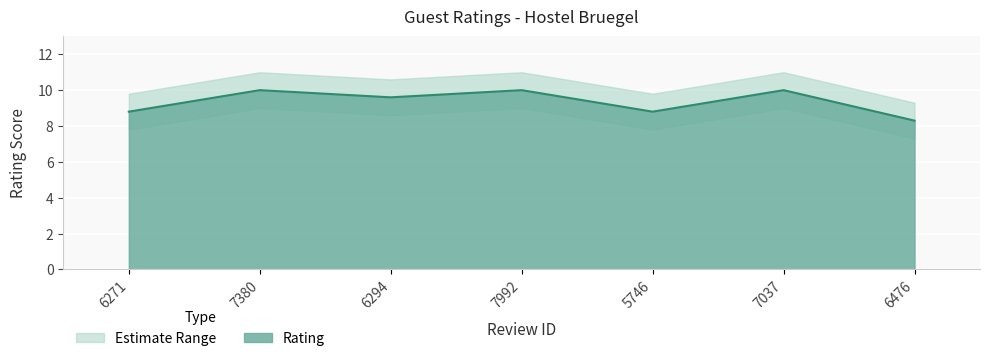

The value at 7037 is 14.0. True or false?

False